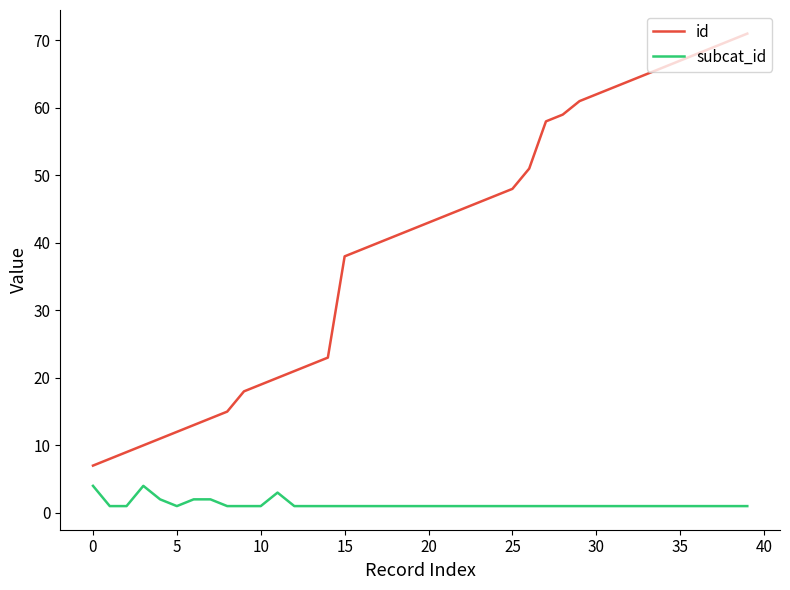

Reading left to right, what are all the values shown in this chart?

id: 7	8	9	10	11	12	13	14	15	18	19	20	21	22	23	38	39	40	41	42	43	44	45	46	47	48	51	58	59	61	62	63	64	65	66	67	68	69	70	71
subcat_id: 4	1	1	4	2	1	2	2	1	1	1	3	1	1	1	1	1	1	1	1	1	1	1	1	1	1	1	1	1	1	1	1	1	1	1	1	1	1	1	1